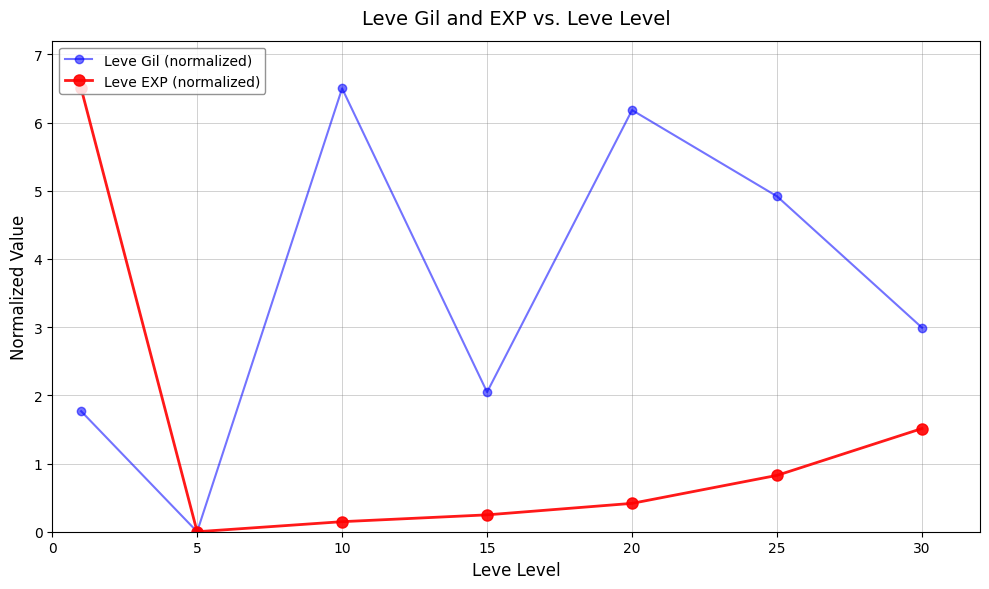

What is the difference between the second highest and minimum values in the Leve EXP (normalized) series?

1.5